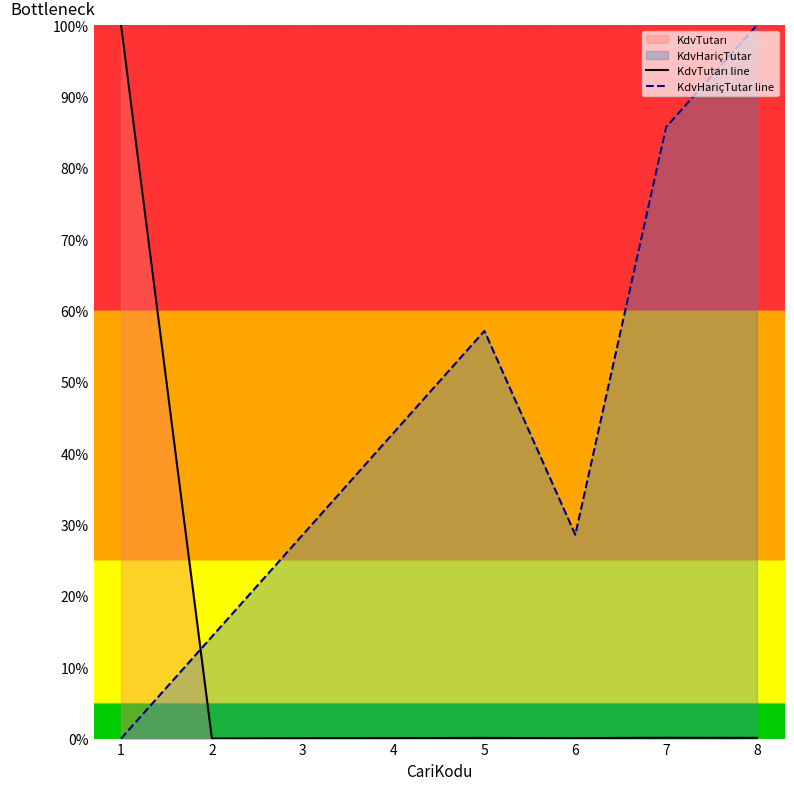

The value of KdvHariçTutar line at 4 is 42.9. True or false?

True